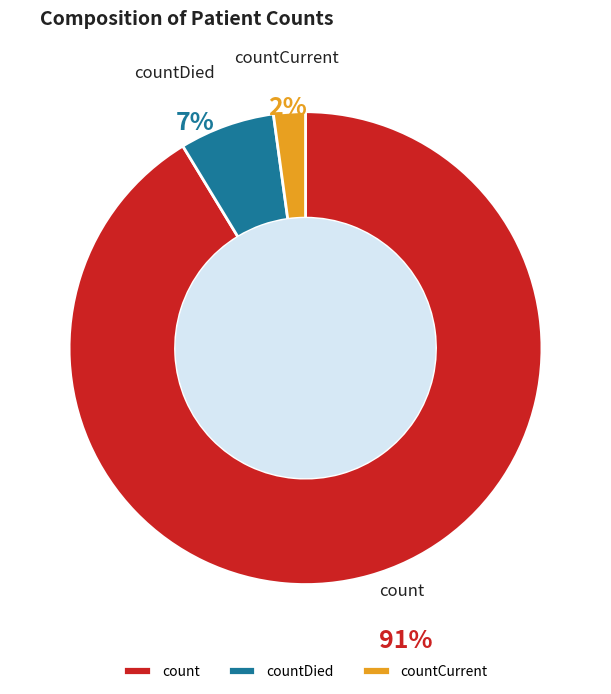

Which category has the biggest portion of the pie?

count